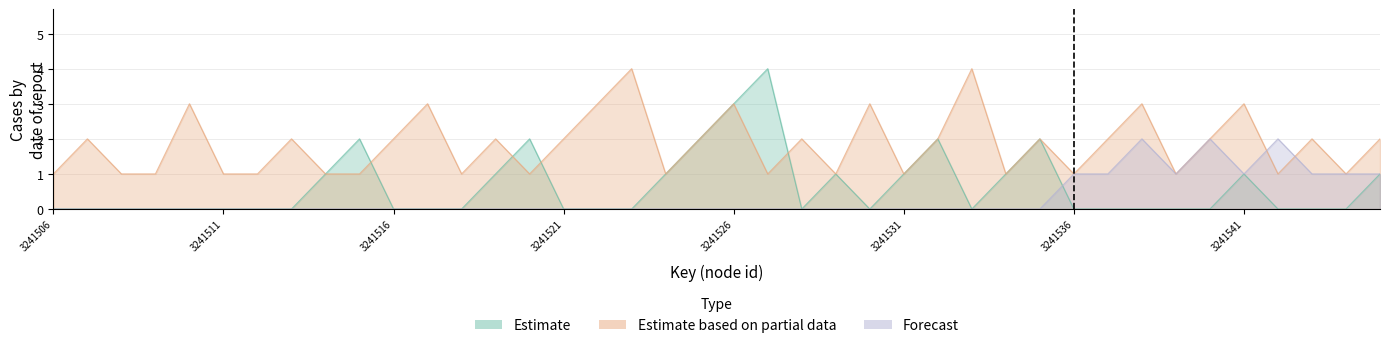

What is the sum of all forecast values?

13